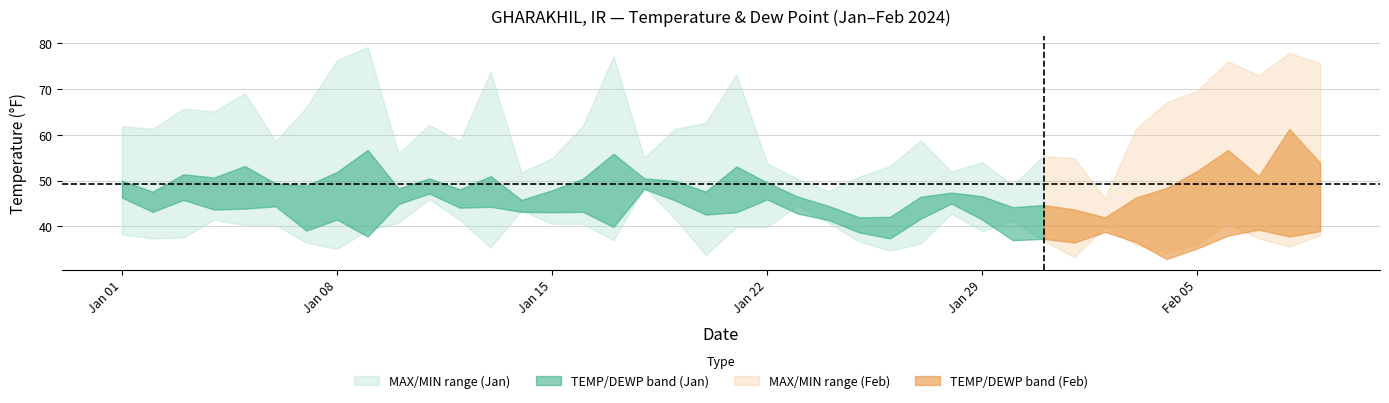

Between 2024-01-16 and 2024-02-08, which series saw the biggest shift?

MAX